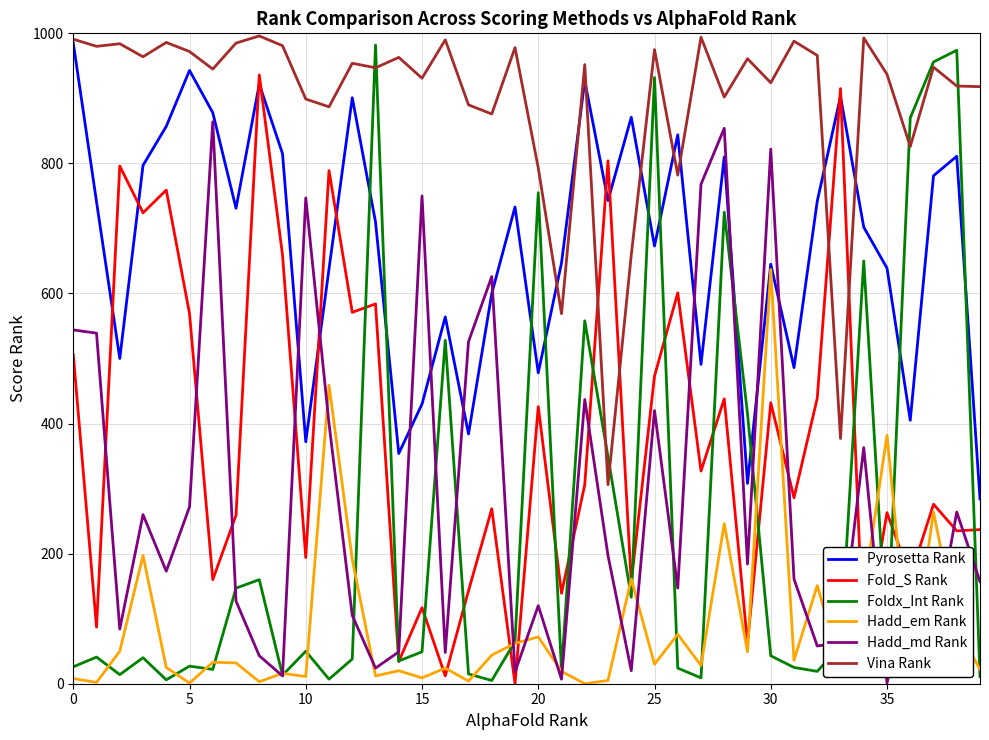

Which series has the widest spread of values?

Foldx_Int Rank